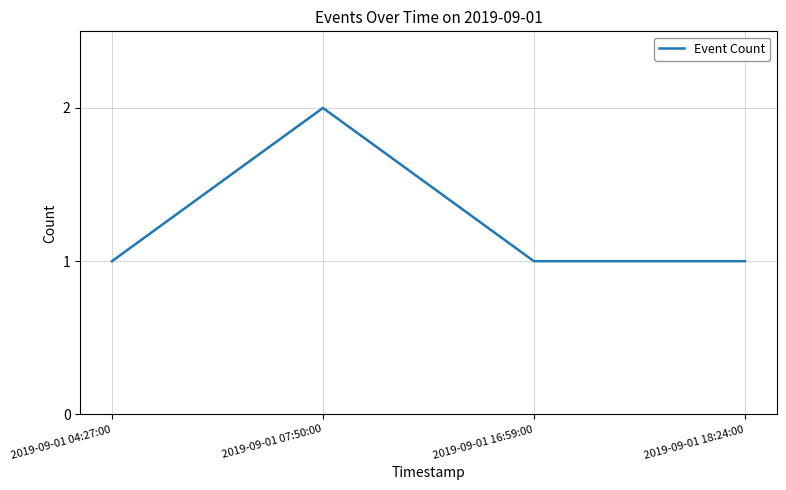

What position from the right is 2019-09-01 18:24:00?

1